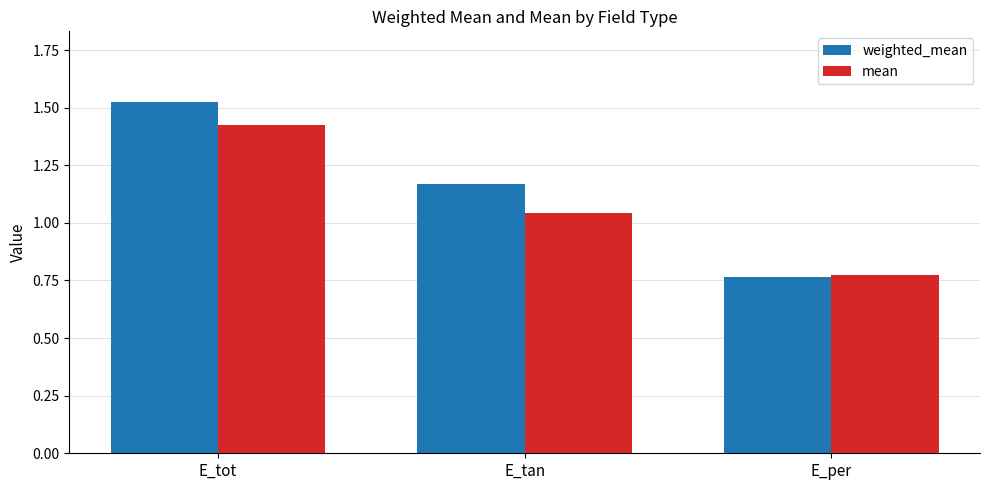

Rank the series by their average value, from highest to lowest.

weighted_mean, mean